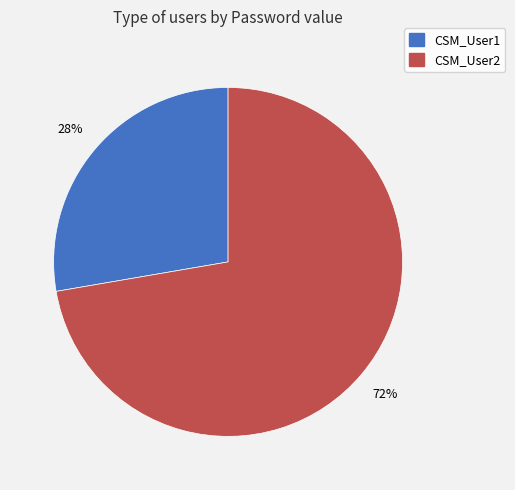

Do CSM_User1 and CSM_User2 together represent more than half of the pie?

Yes